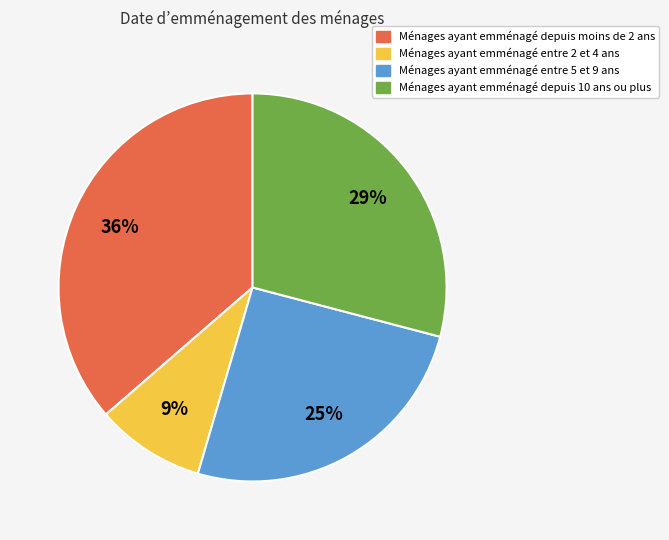

Is there any slice that represents more than half of the pie?

No